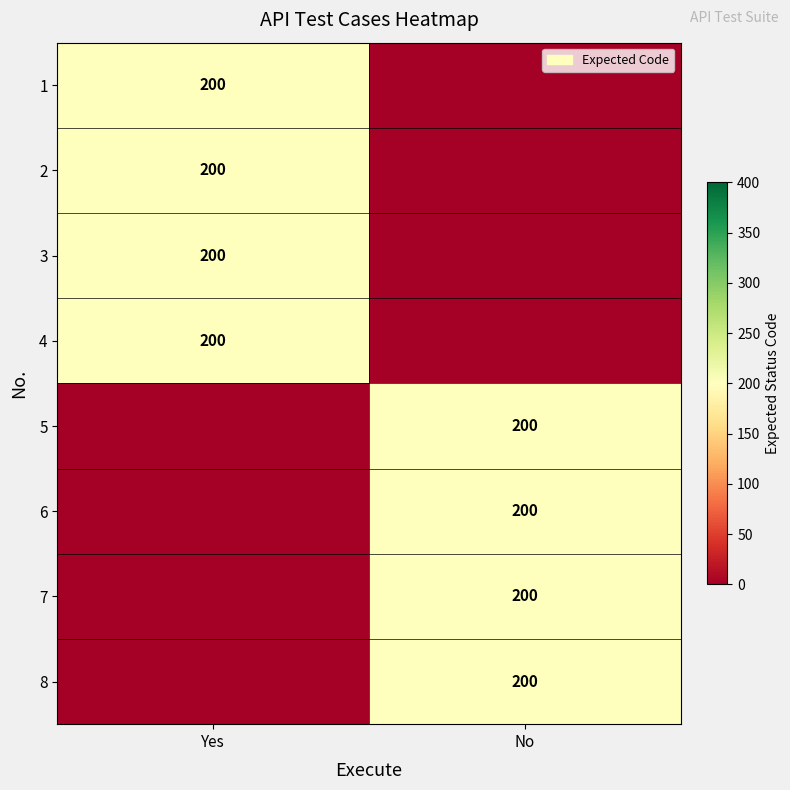

At how many categories does at least one series exceed 58?

2